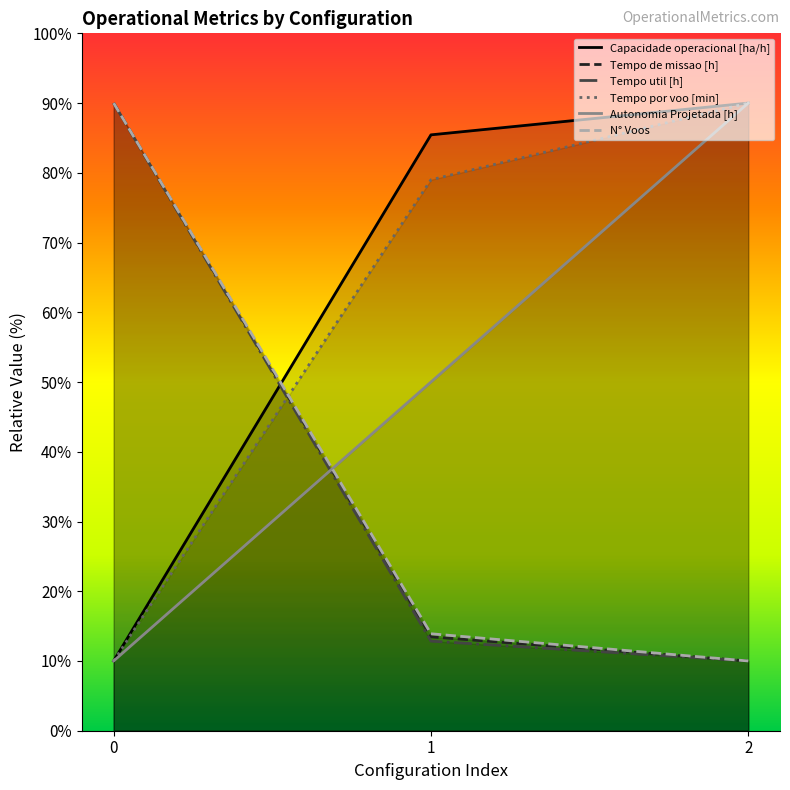

The value of Tempo de missao [h] at 1 is 13.5. True or false?

True